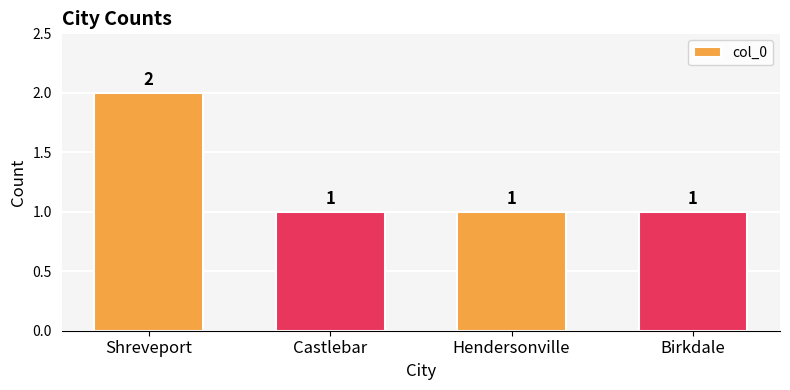

Reading left to right, transcribe all the data shown in this chart.

Shreveport=2	Castlebar=1	Hendersonville=1	Birkdale=1